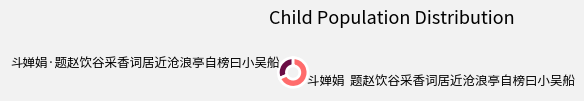

Combined, do 斗婵娟 题赵饮谷采香词居近沧浪亭自榜曰小吴船 and 斗婵娟·题赵饮谷采香词居近沧浪亭自榜曰小吴船 account for over 50%?

Yes